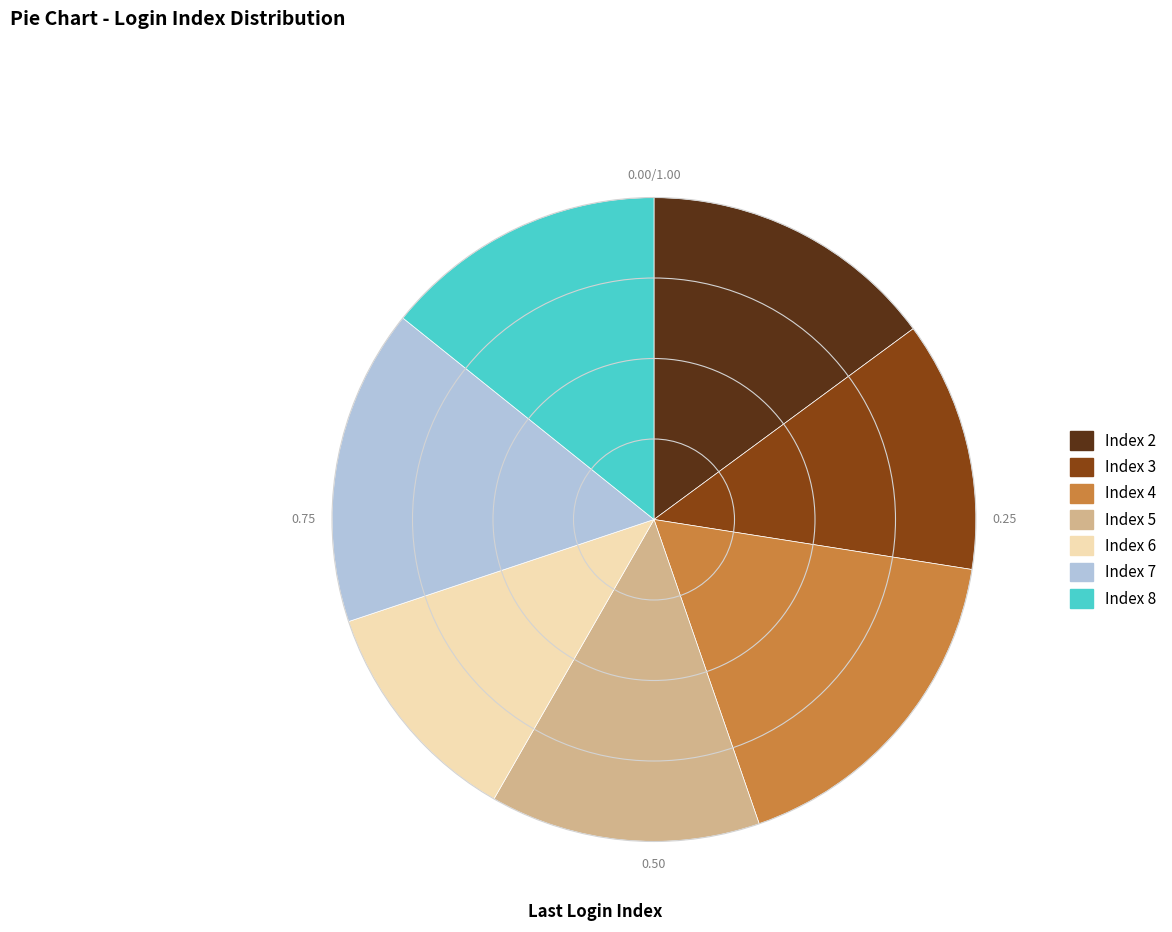

Rank the categories by value from highest to lowest.

Index 4, Index 7, Index 2, Index 8, Index 5, Index 3, Index 6